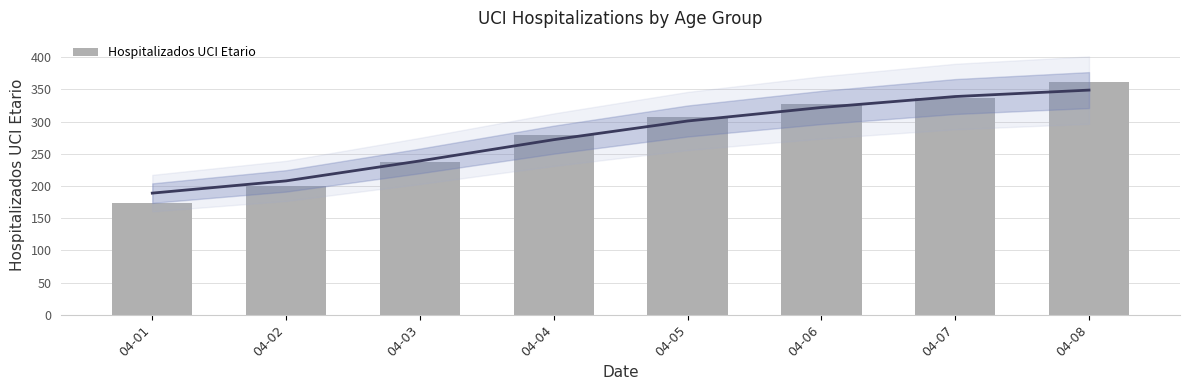

What is the sum of all values?

2223